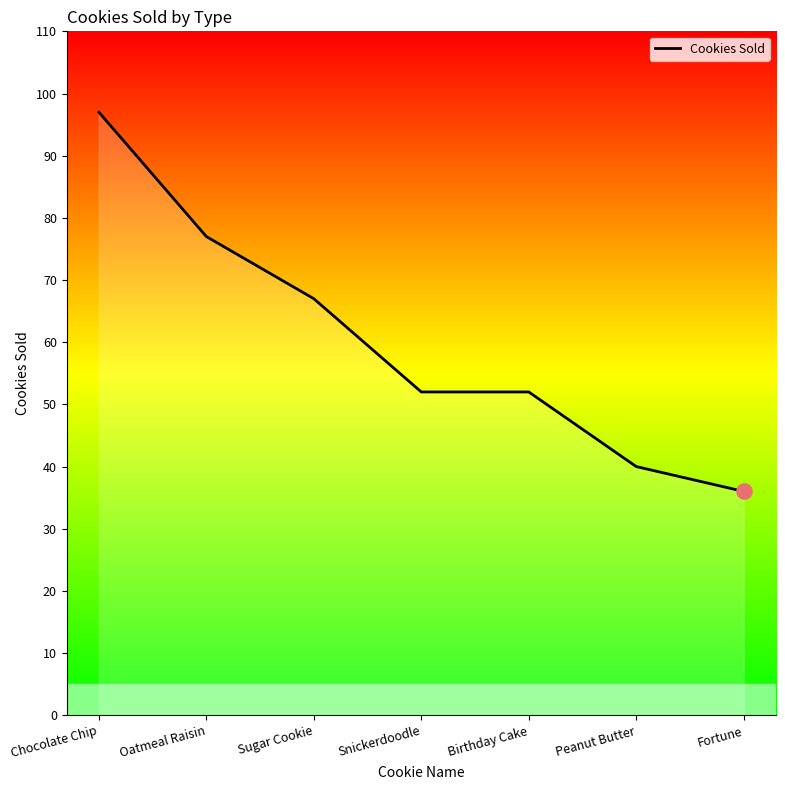

What is the change in value from Oatmeal Raisin to Peanut Butter?

-37